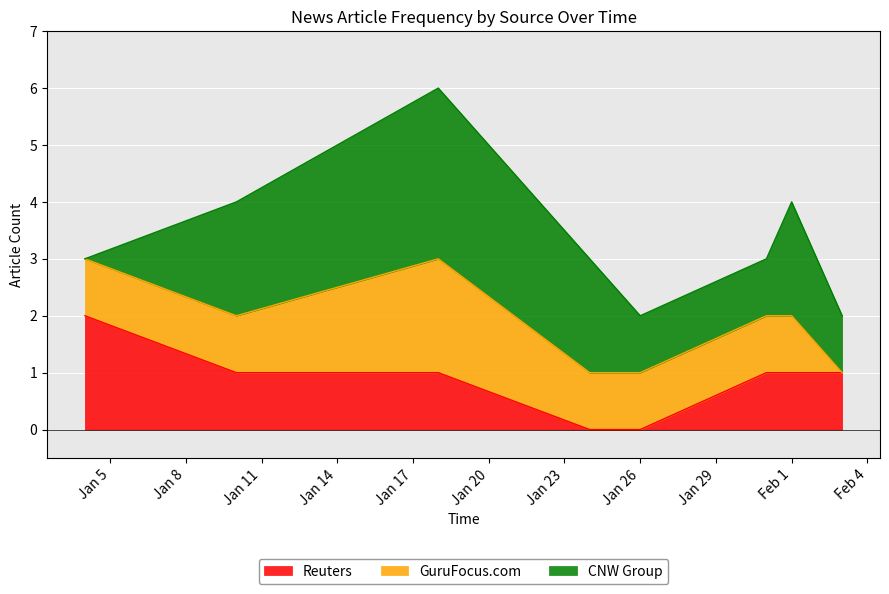

The value of Reuters at 2022-01-10 is 1. True or false?

False